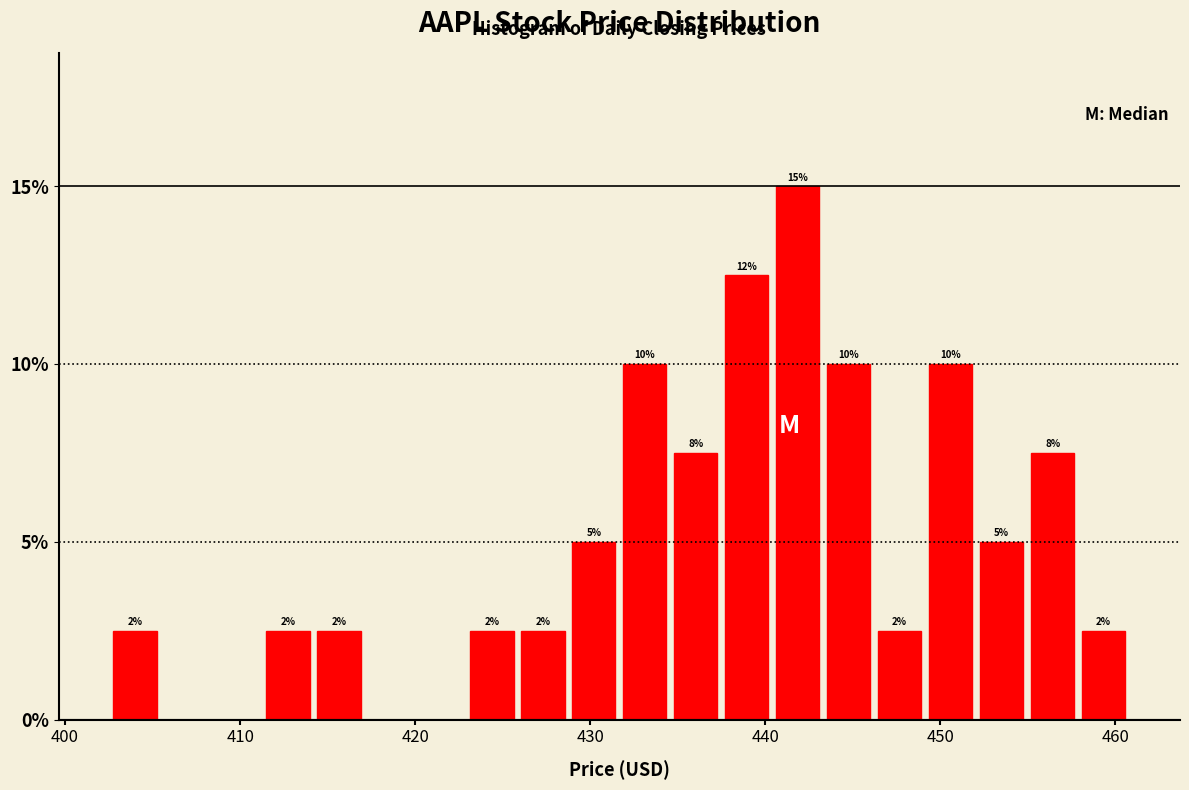

Read against the x-axis, roughly where is the centre of the tallest bar?

442